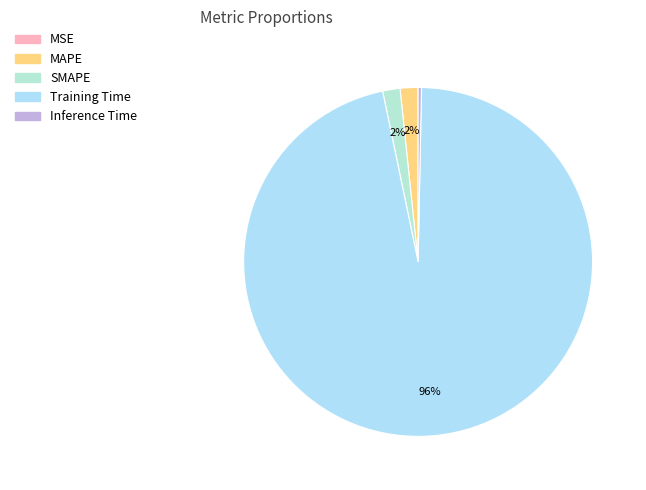

True or false: Training Time accounts for 96% of the total.

True